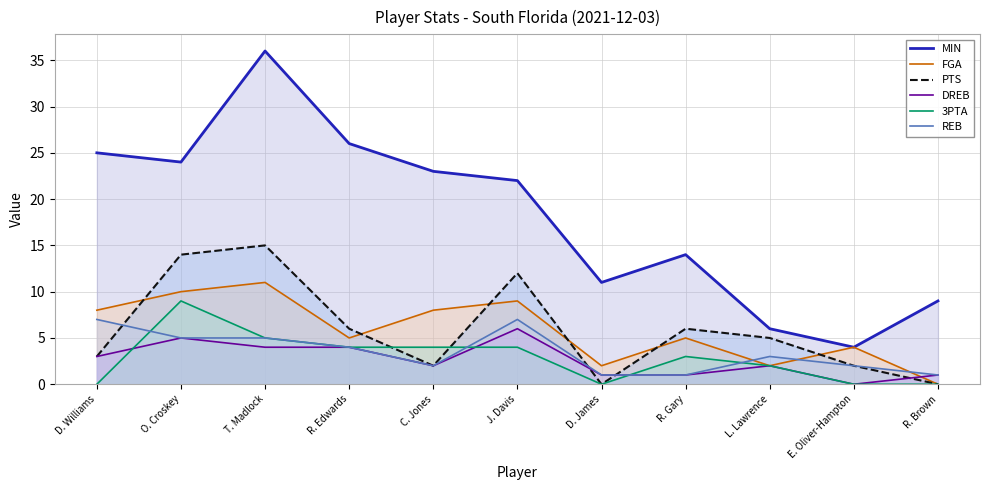

Rank the series at J. Davis from lowest to highest value.

3PTA, DREB, REB, FGA, PTS, MIN